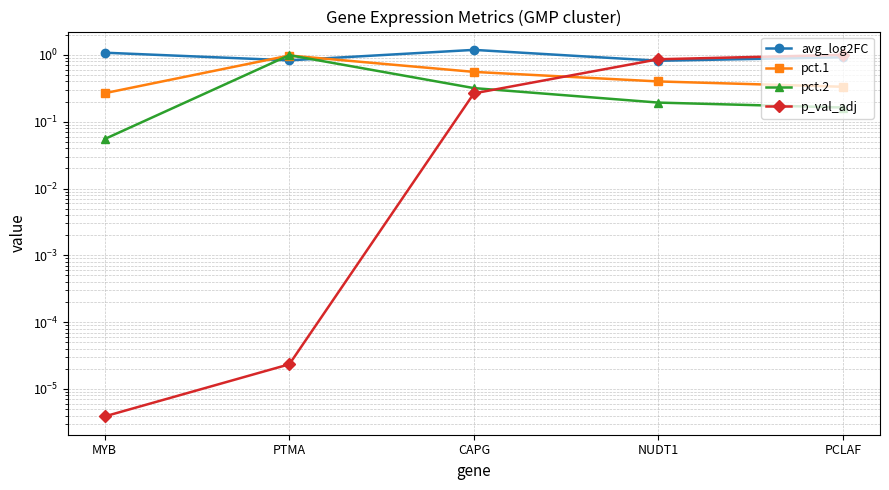

Between which two adjacent categories do pct.2 and p_val_adj first intersect?

CAPG and NUDT1